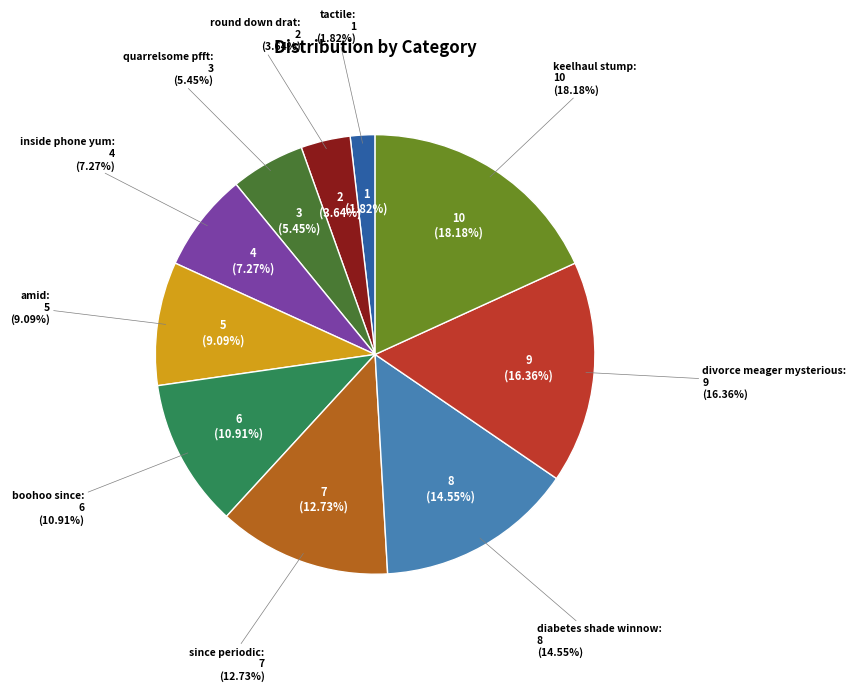

The boohoo since slice represents 11% of the pie. True or false?

True